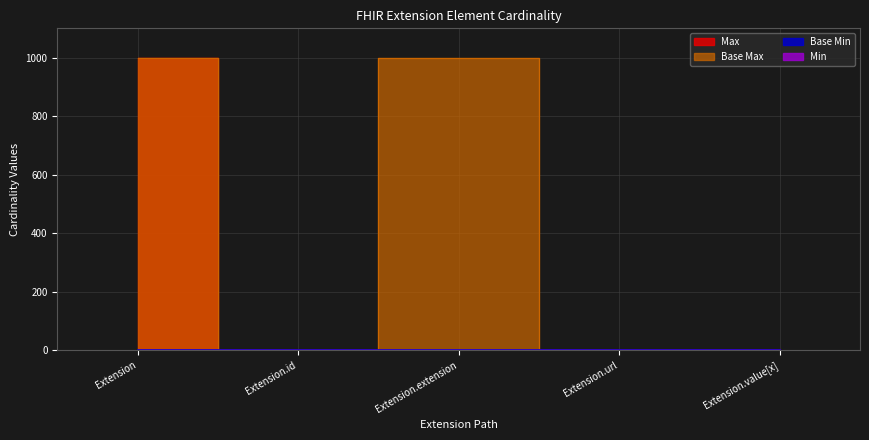

How many distinct data groups are displayed?

4